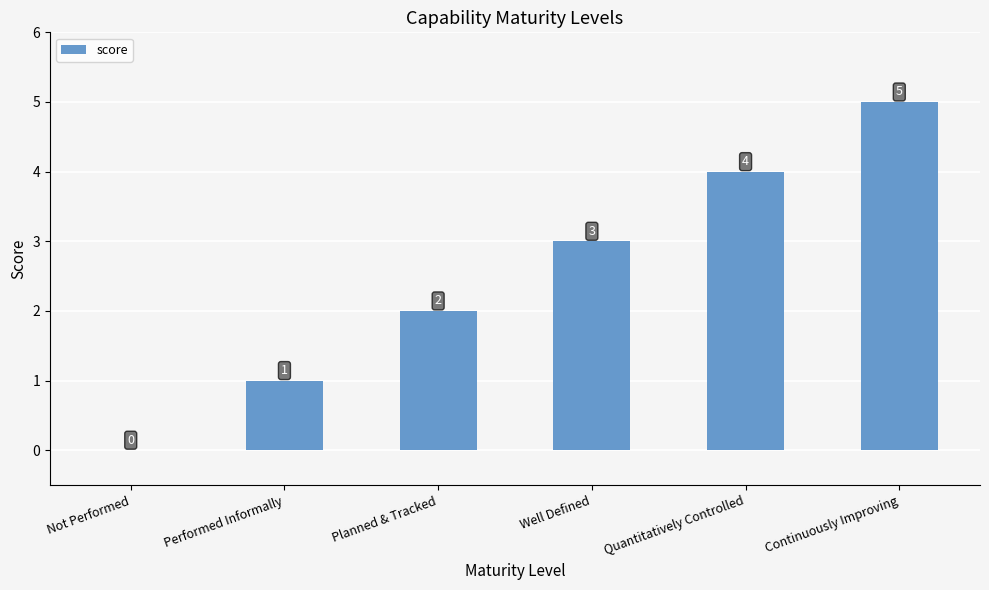

Is it true that the value at Well Defined is 4?

False